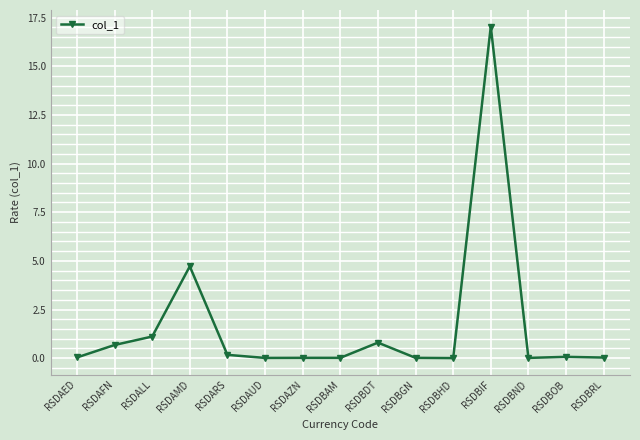

Where is the first local maximum?

RSDAMD